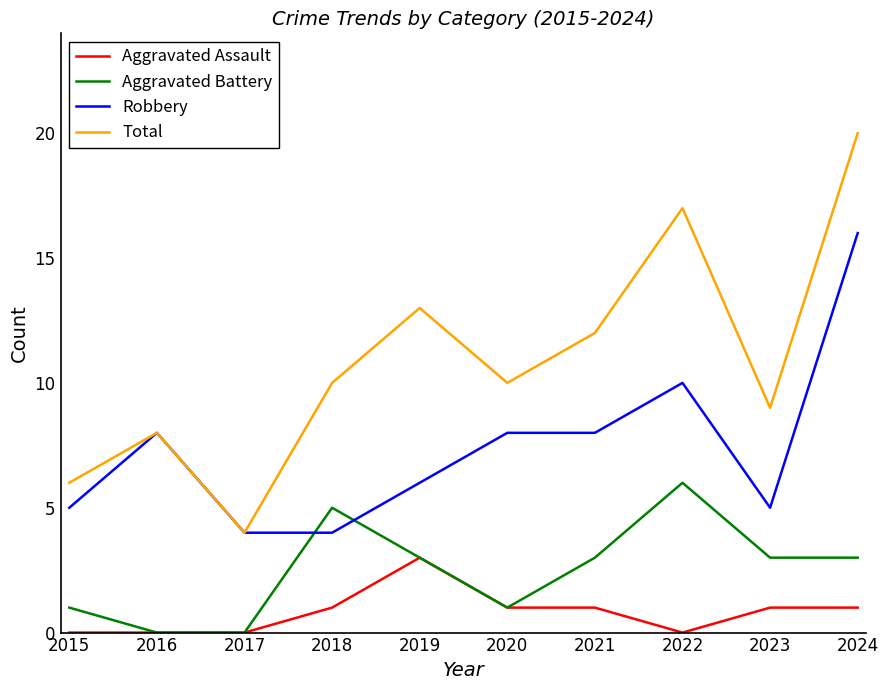

What is the total value across all series at 2017?

8